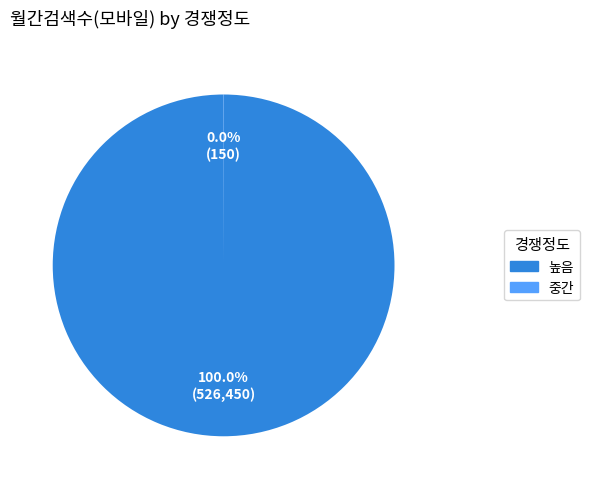

Does 높음 represent more than half of the total?

Yes